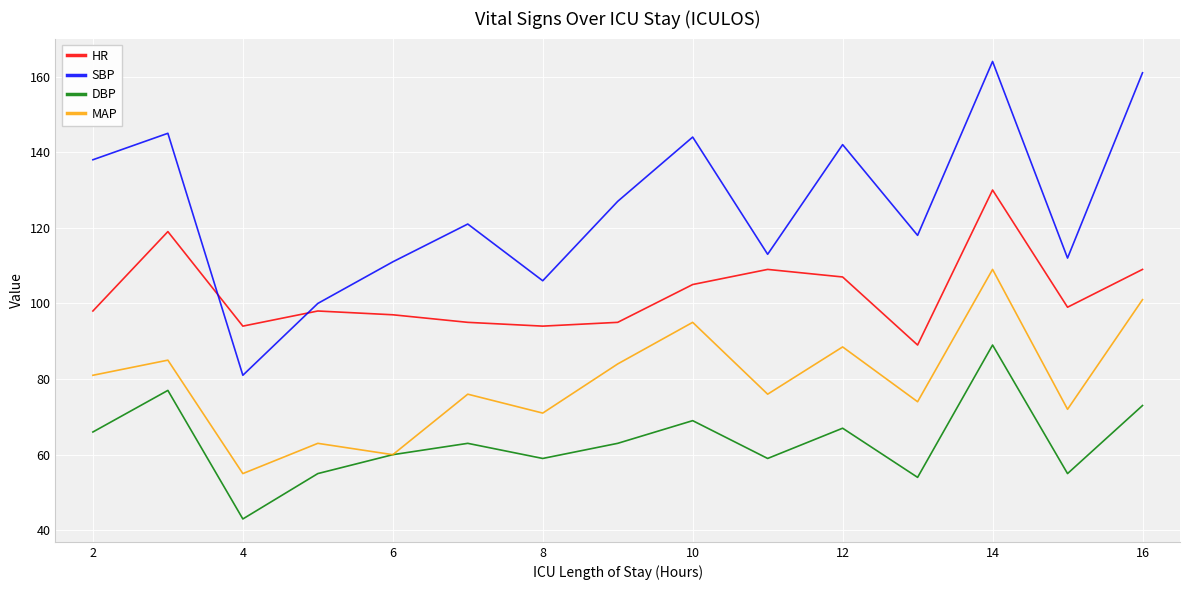

What are all the series names shown in the legend?

HR, SBP, DBP, MAP